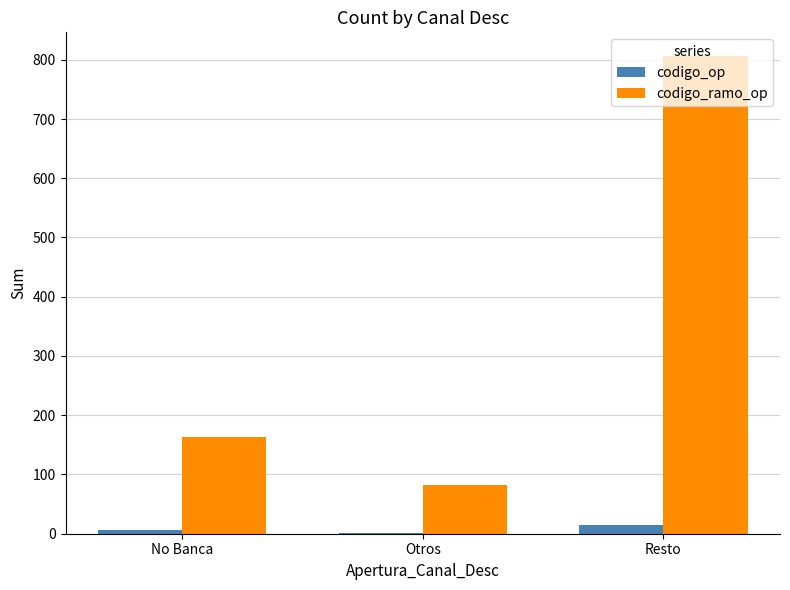

Does the chart contain stacked bars?

No